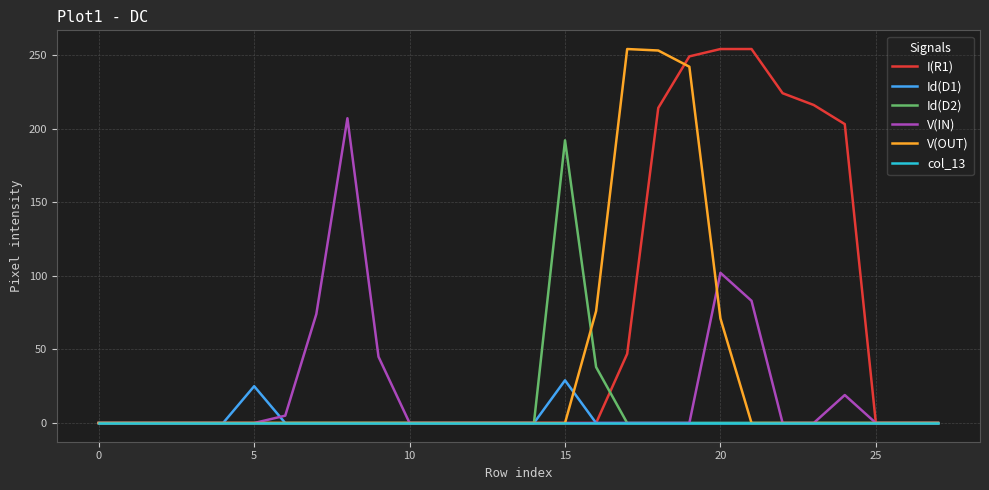

Which series has the largest total across all categories?

I(R1)